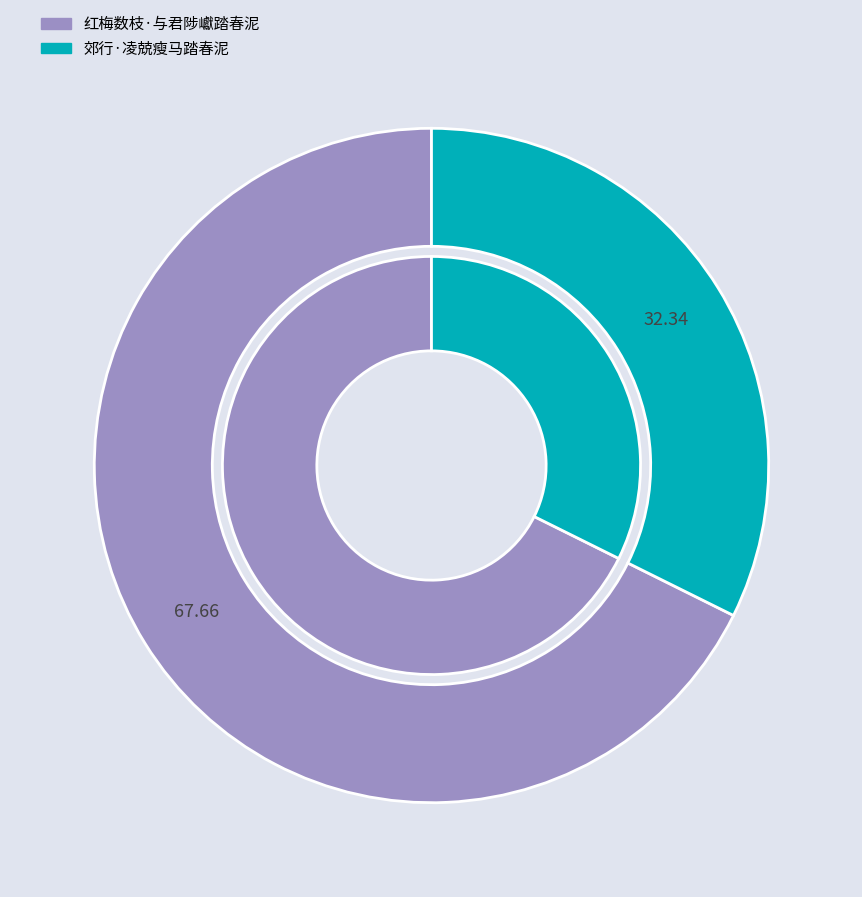

To the nearest percent, what portion does 红梅数枝·与君陟巘踏春泥 represent?

68%